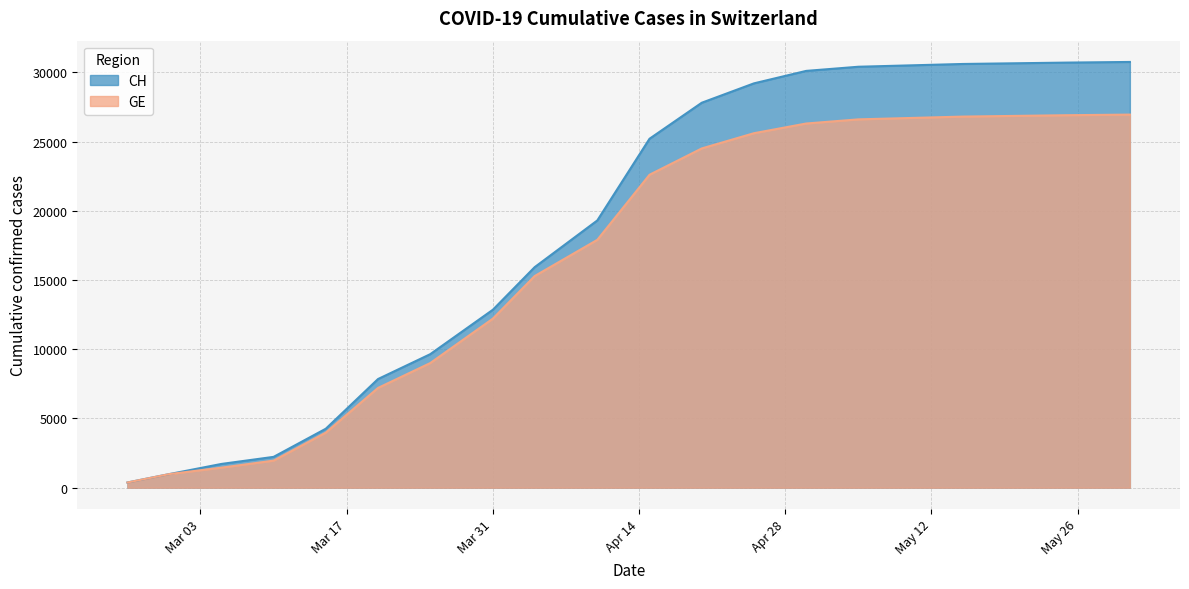

What is the average value of the GE series?

16506